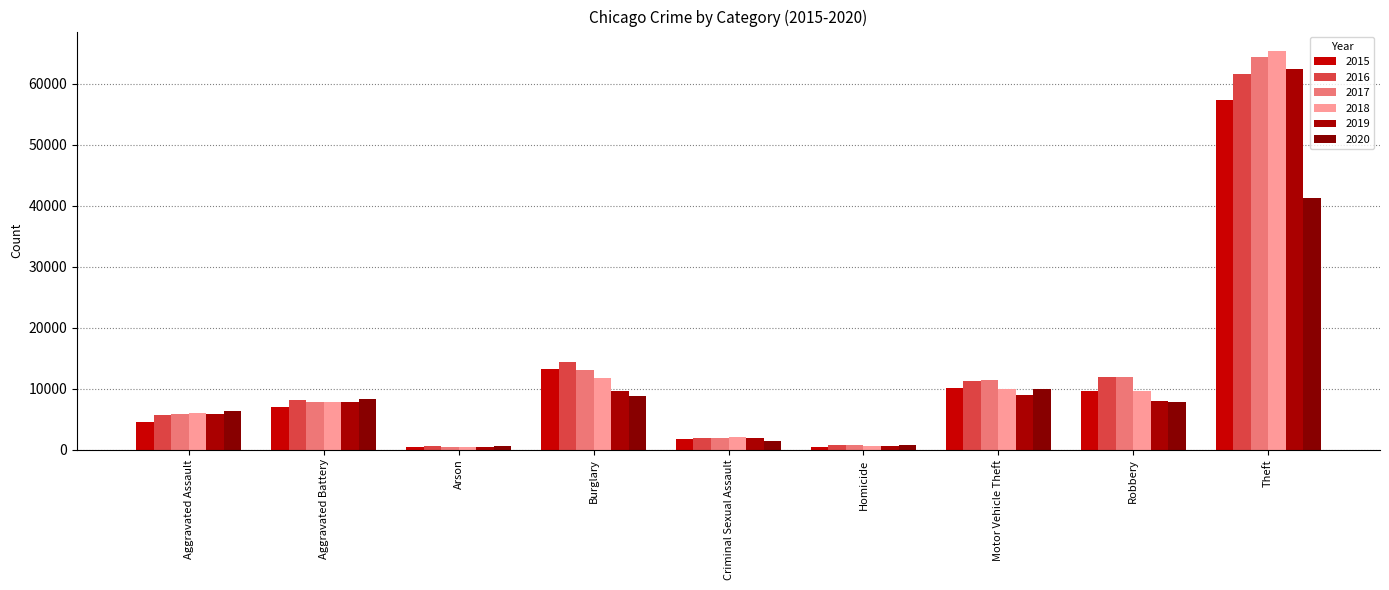

Is it true that 2020 equals 41314 at Theft?

True